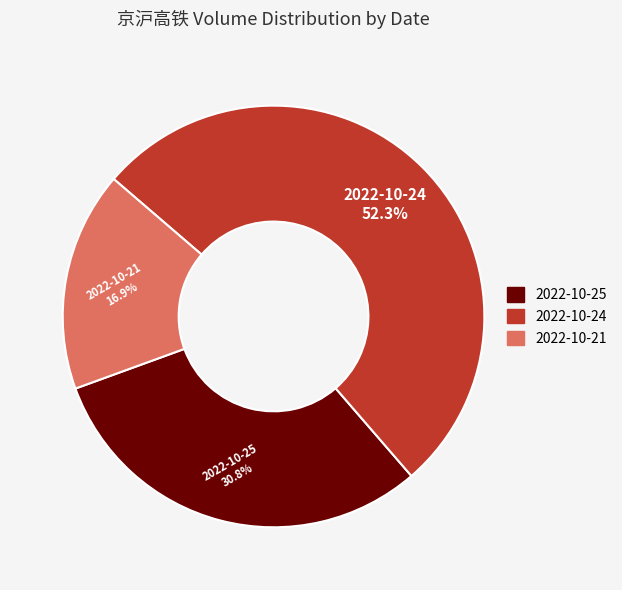

To the nearest percent, what portion does 2022-10-25 represent?

31%